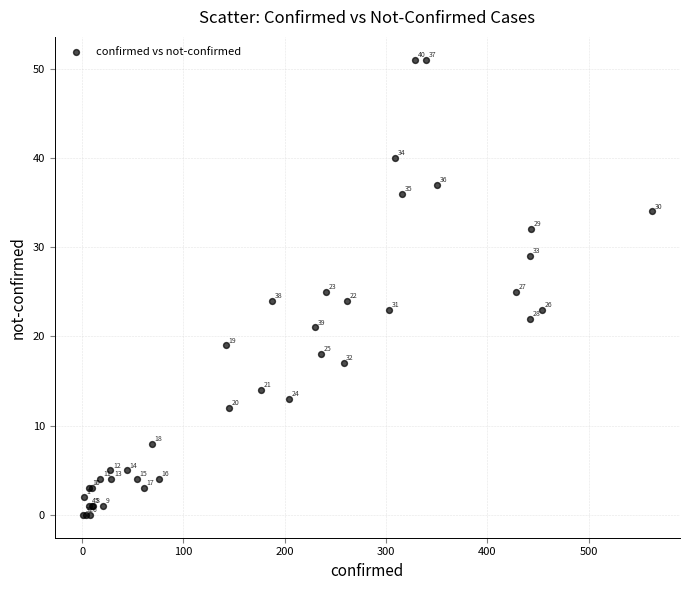

What Y value in the scatter plot is closest to 25?

25